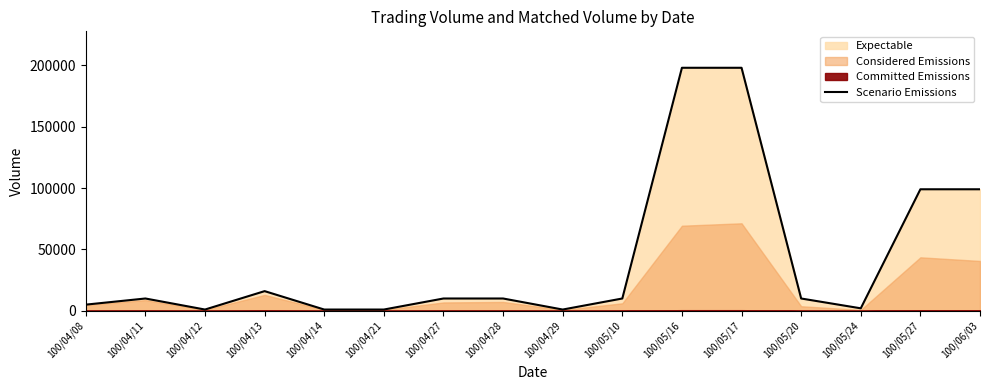

What is the difference between the second highest and second lowest values?

197000